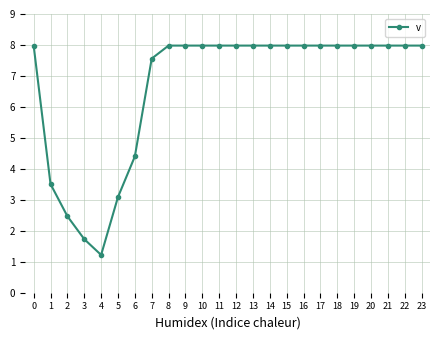

Which has a higher value, 22 or 1?

22